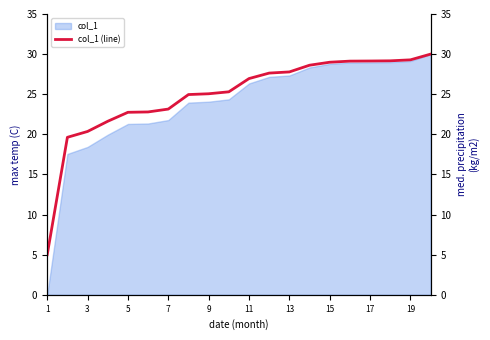

The value of col_1 at 15 is 15.2. True or false?

False